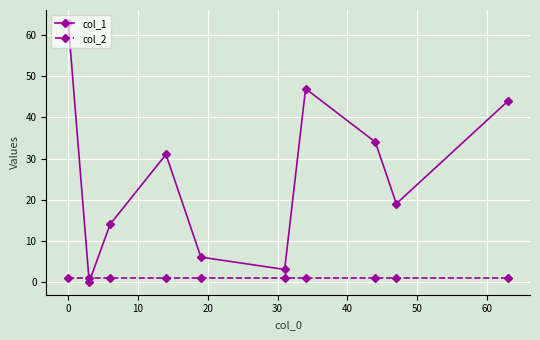

Which series has the largest range (max minus min)?

col_1